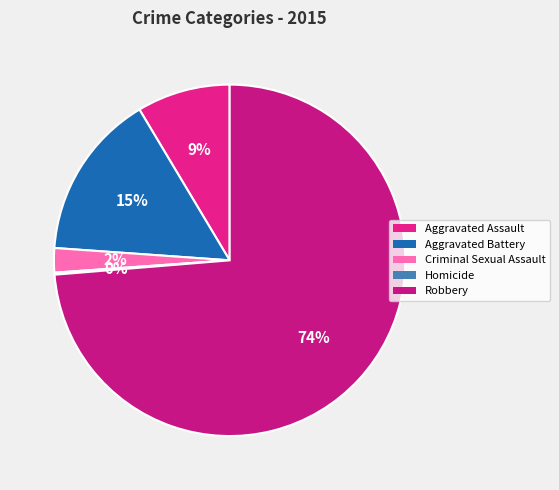

Which slice is the largest?

Robbery